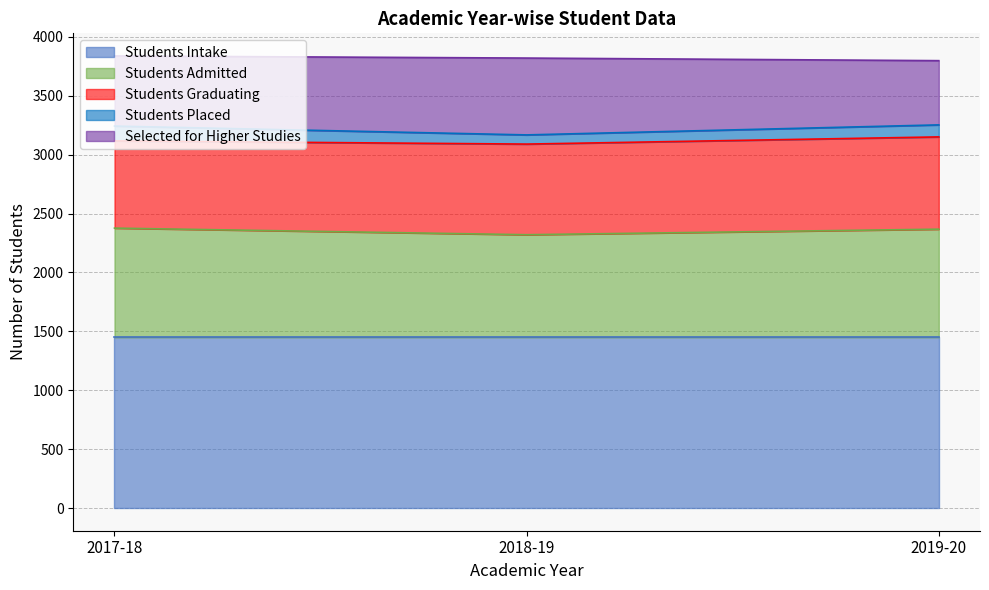

Does the chart have visible grid lines?

Yes